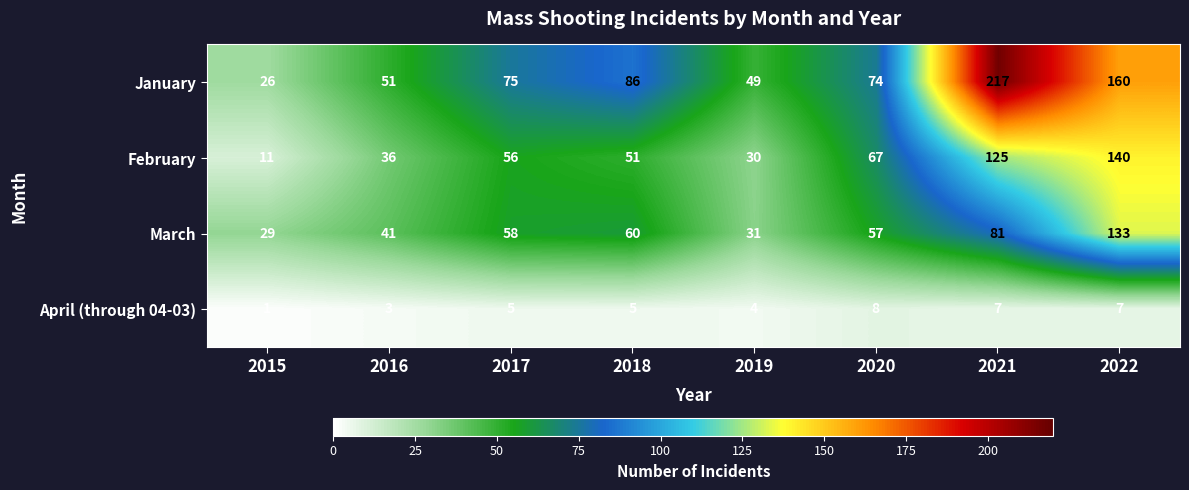

Which category has the lowest value across all series?

2015